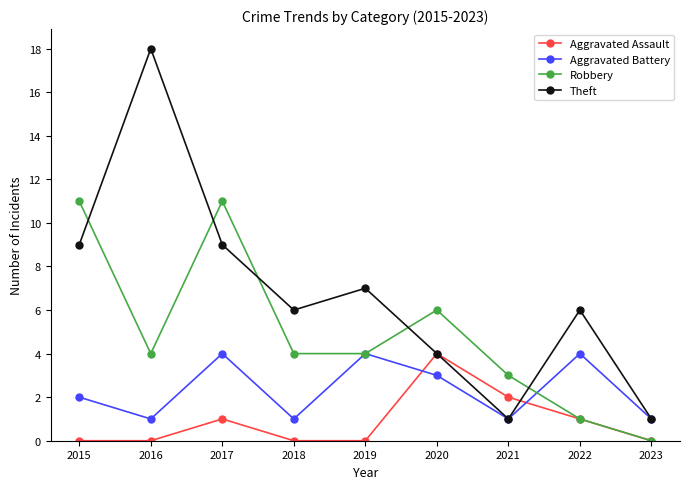

Reading right to left, extract all data points from this chart.

Aggravated Assault: 0	1	2	4	0	0	1	0	0
Aggravated Battery: 1	4	1	3	4	1	4	1	2
Robbery: 0	1	3	6	4	4	11	4	11
Theft: 1	6	1	4	7	6	9	18	9